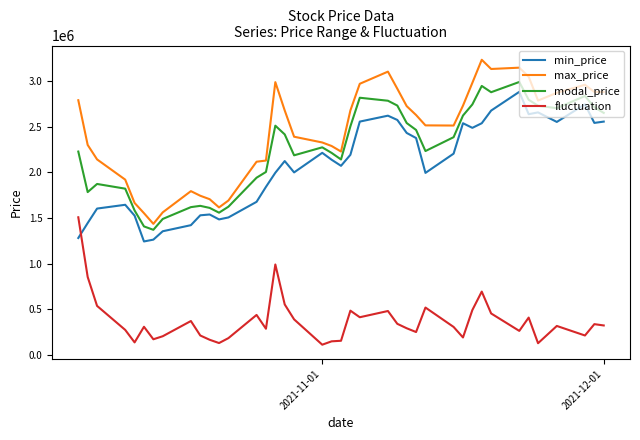

True or false: max_price and modal_price intersect in this chart.

False